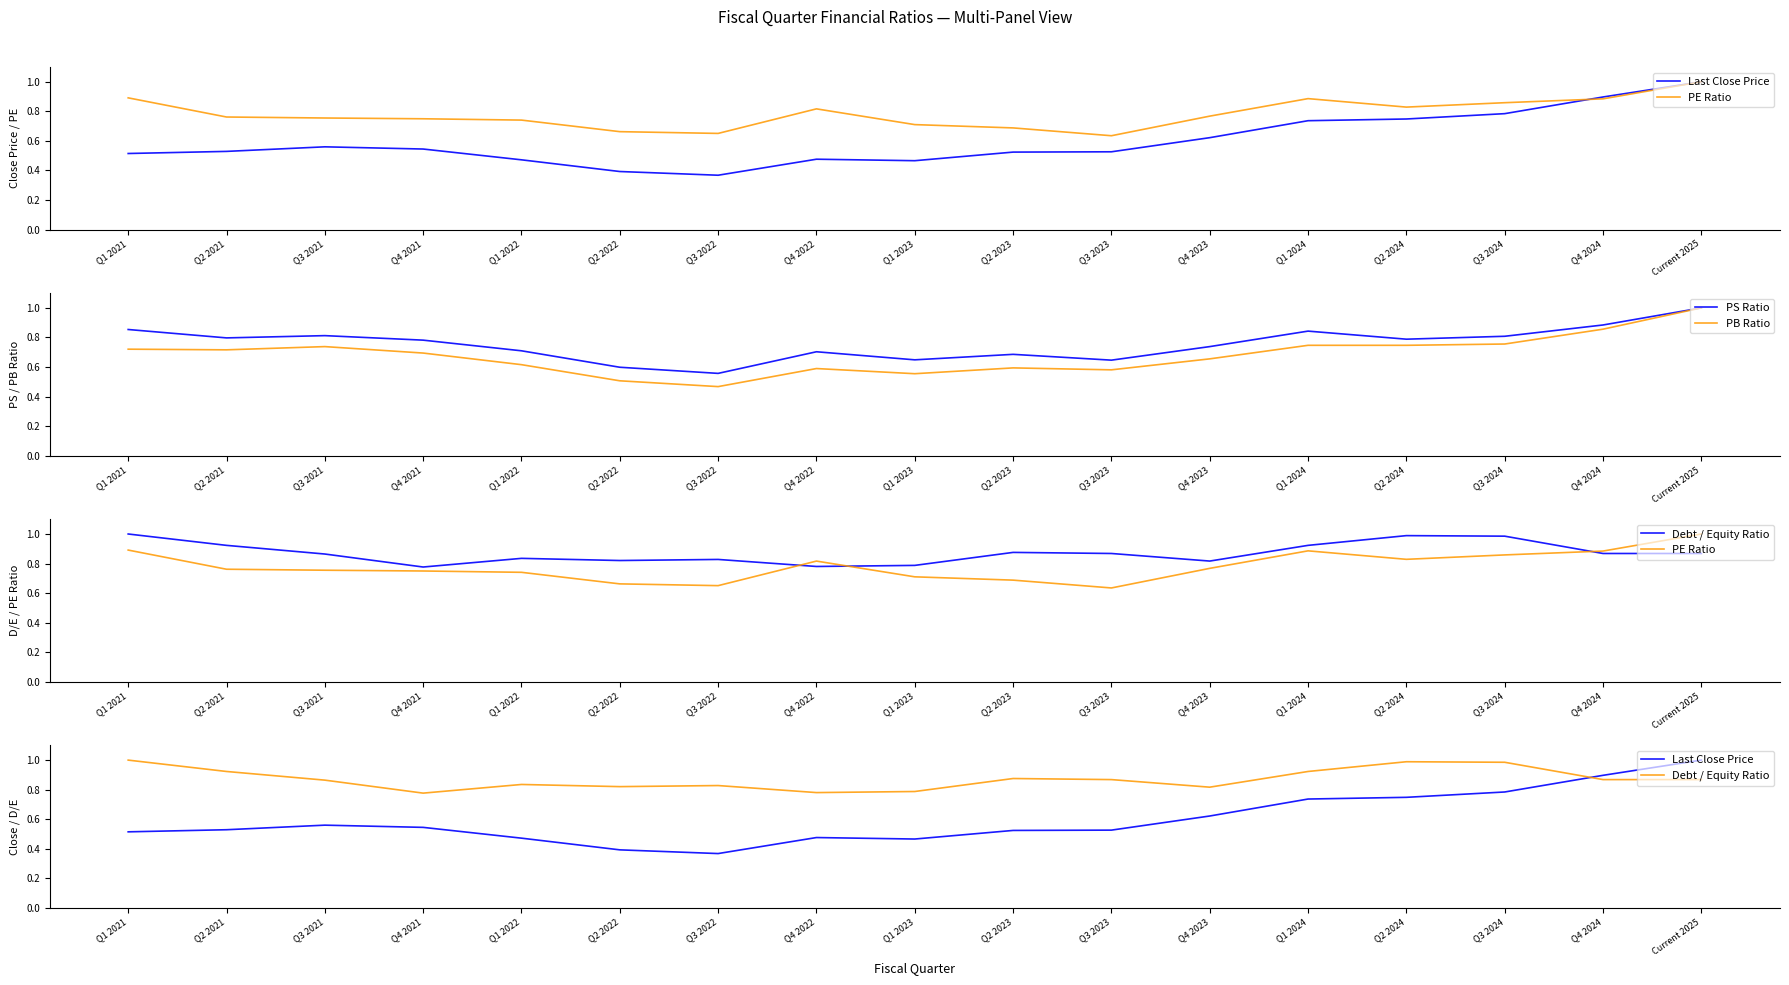

At how many categories does at least one series exceed 0?

17